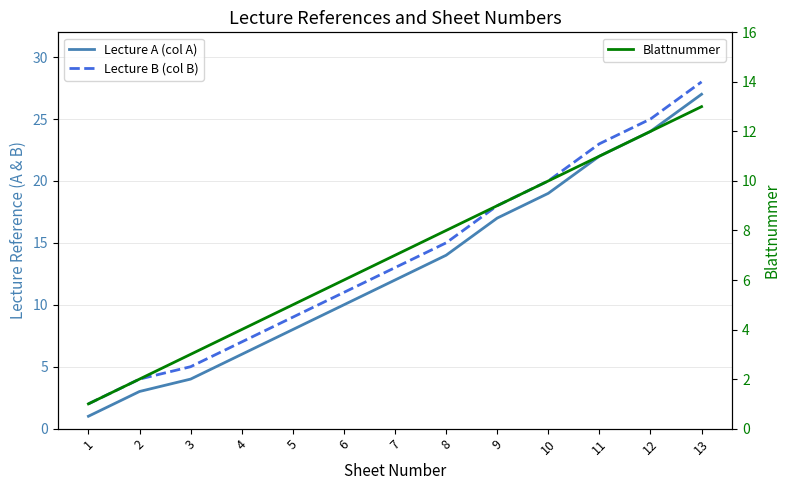

Rank the categories by Lecture A (col A) value from lowest to highest.

1, 2, 3, 4, 5, 6, 7, 8, 9, 10, 11, 12, 13